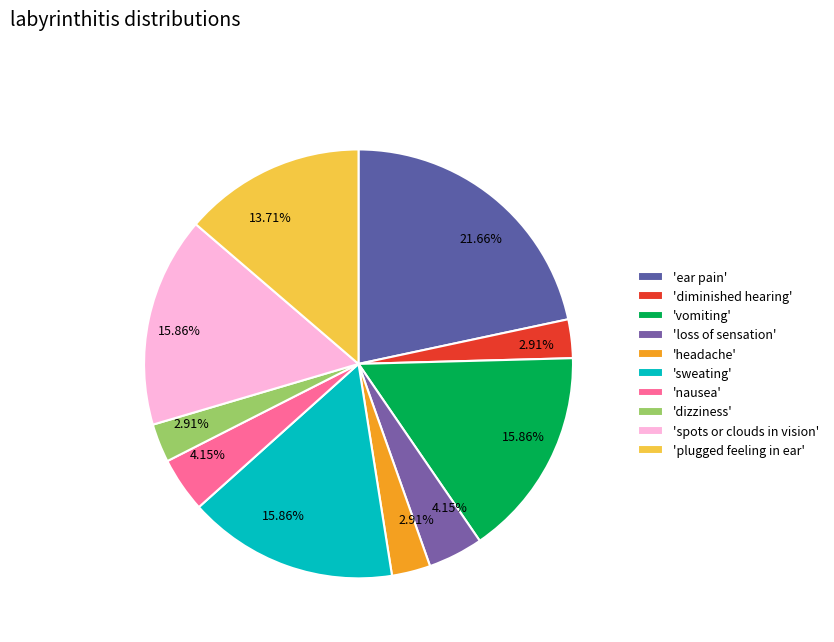

Count the number of slices in the pie.

10